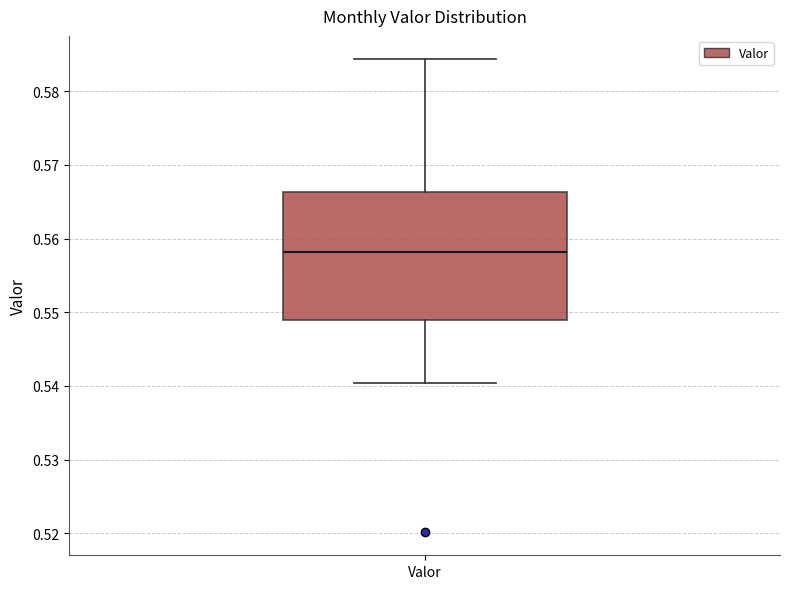

Read this box plot against the y-axis: the position of the median line, the range covered by the box, and the ends of both whiskers. The values are not printed on the chart, so give them approximately, as read against the axis.

median 0.558, box 0.549 to 0.566, whiskers 0.540 to 0.584